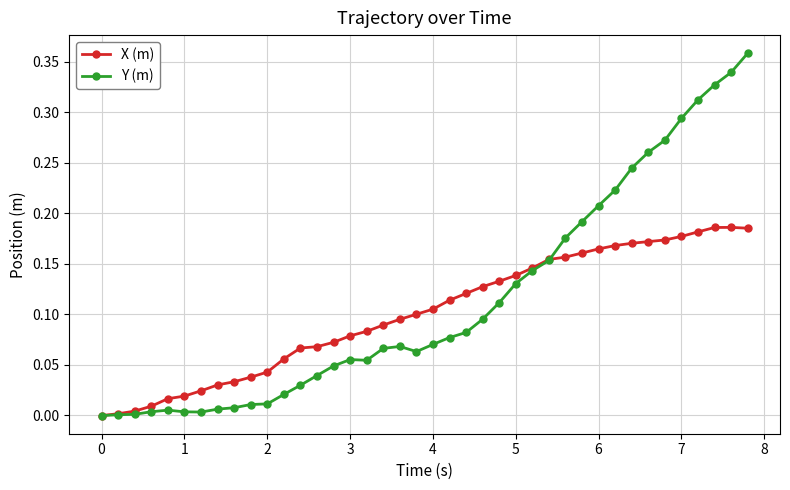

List the series in order of their peak value, lowest first.

X (m), Y (m)